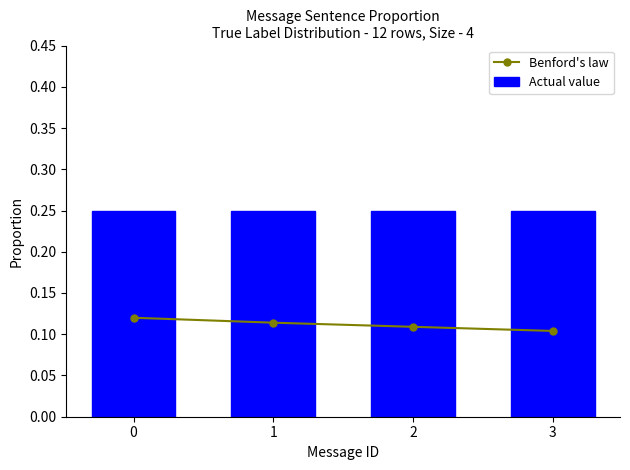

The Actual value series shows 0.2 at 2. True or false?

True